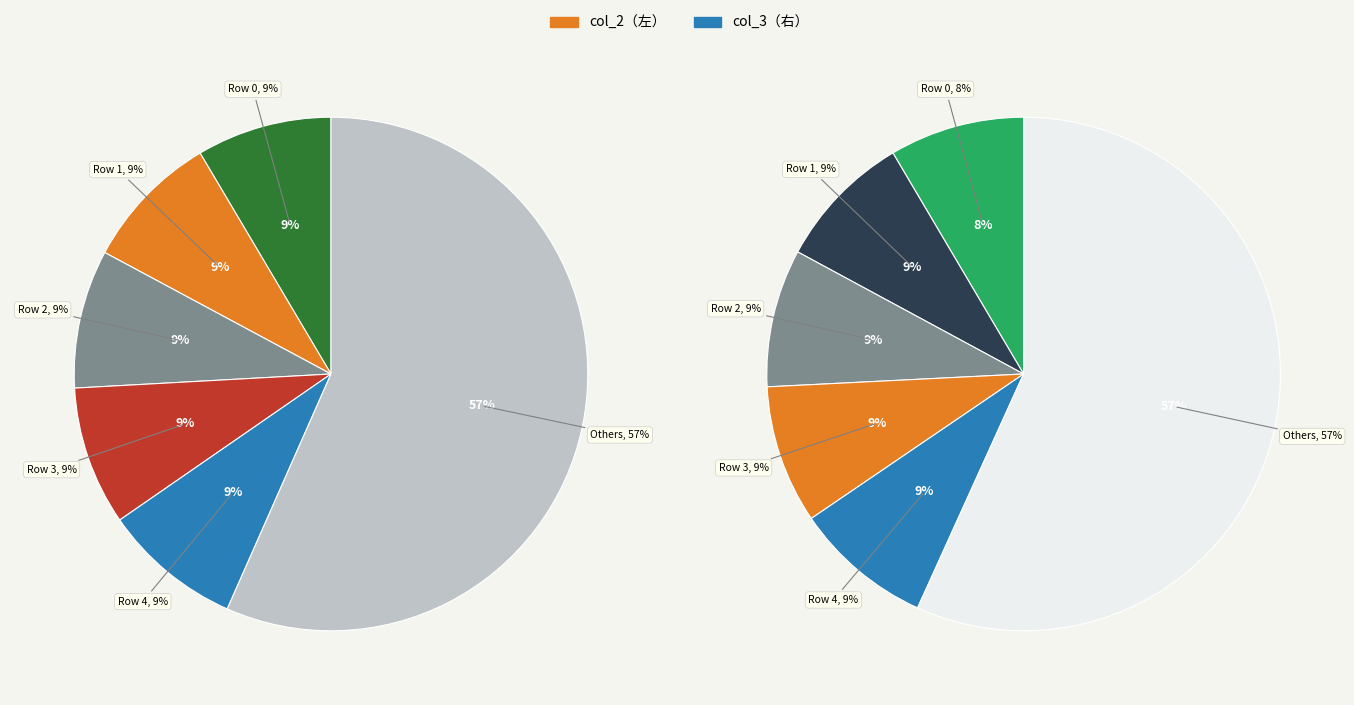

How many segments does this pie chart have?

12